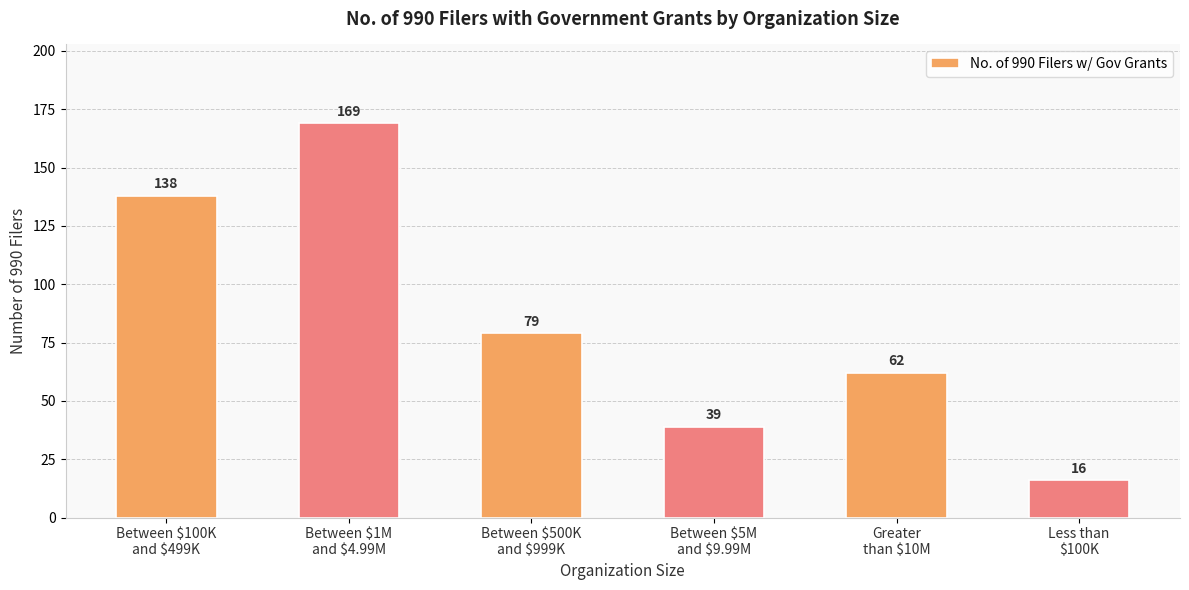

How many categories are shown in the chart?

6